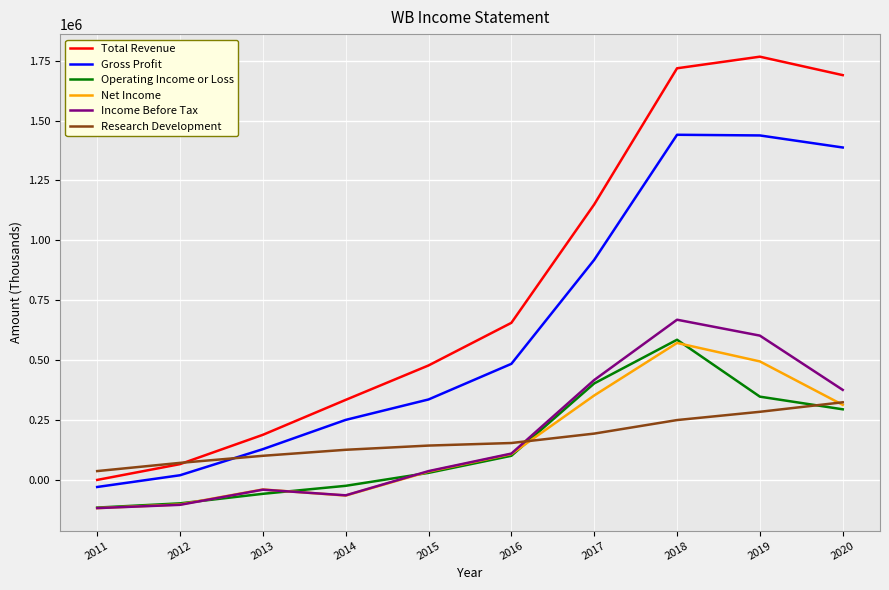

Which series has the widest spread of values?

Total Revenue